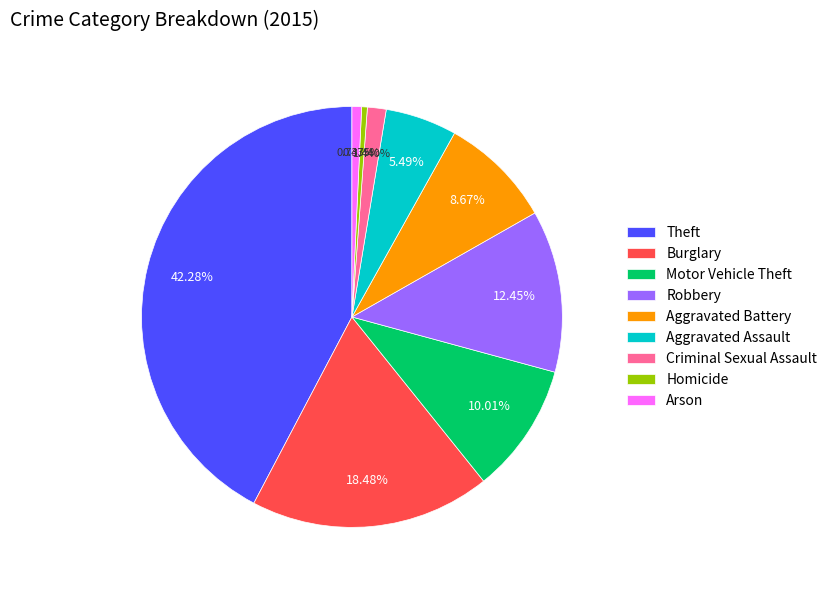

How much of the chart is everything except Theft?

57.7%